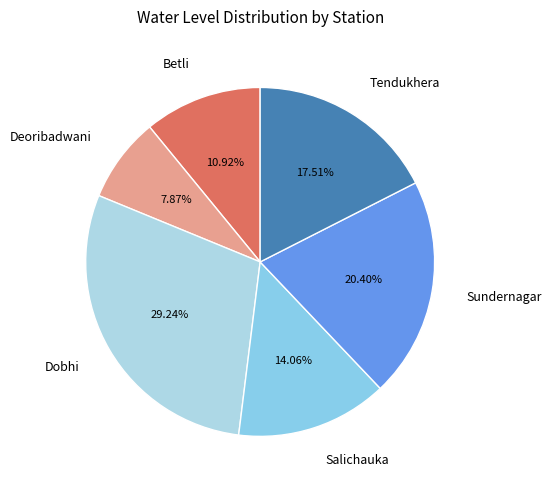

Is it true that Salichauka is 14% of the pie?

True